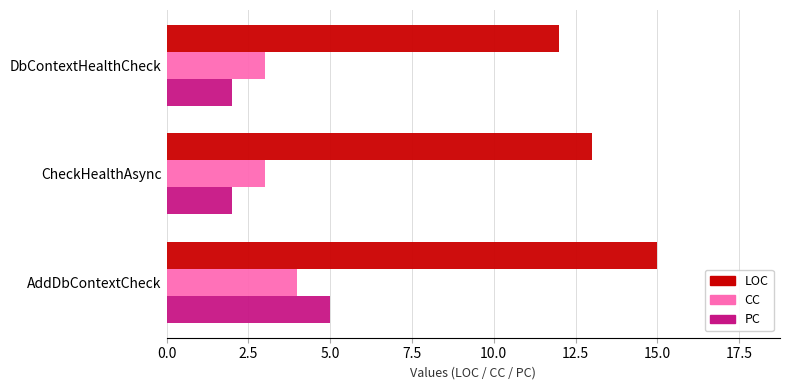

What is the sum of the LOC values at DbContextHealthCheck and AddDbContextCheck?

27